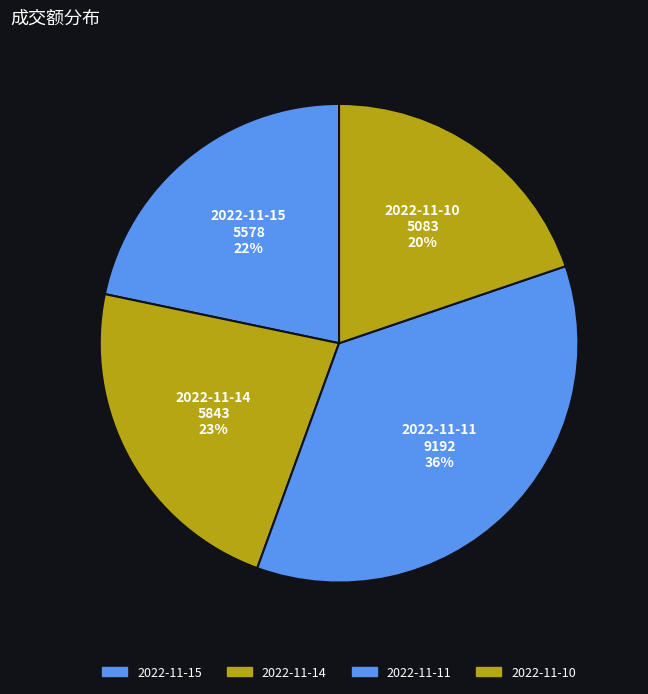

How many segments does this pie chart have?

4